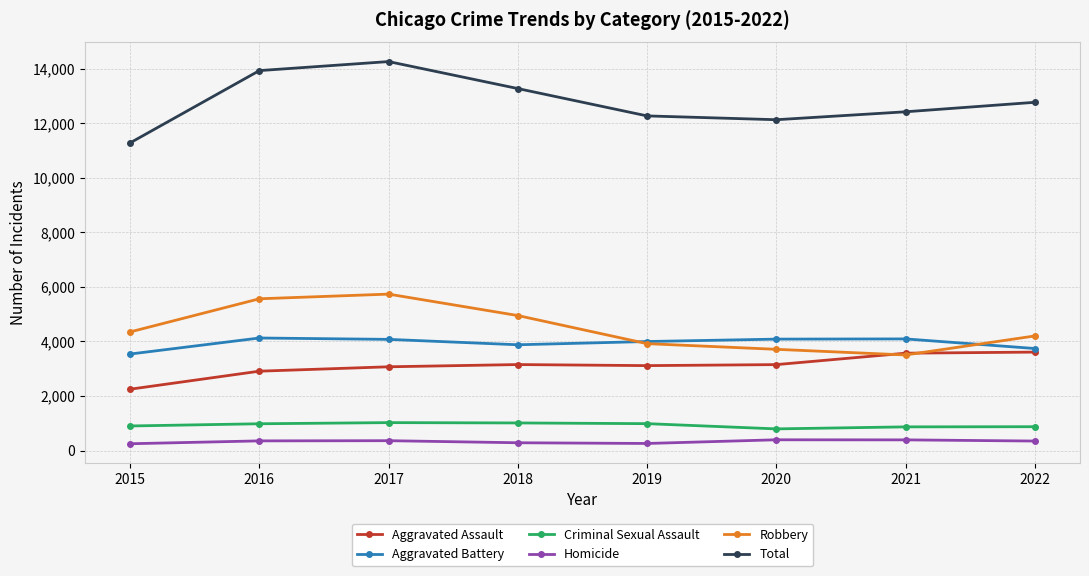

What is the difference between the highest and lowest values at 2015?

11038